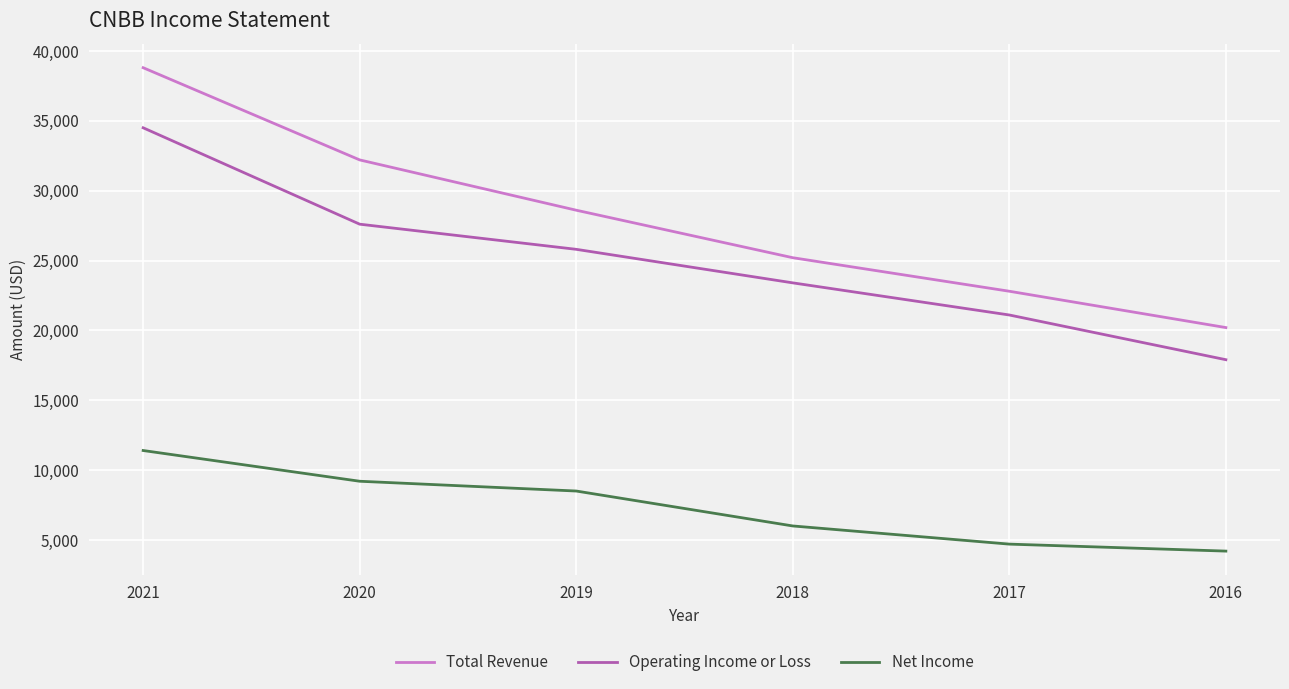

Reading left to right, list all the values displayed in this chart.

Total Revenue: 38800	32200	28600	25200	22800	20200
Operating Income or Loss: 34500	27600	25800	23400	21100	17900
Net Income: 11400	9200	8500	6000	4700	4200